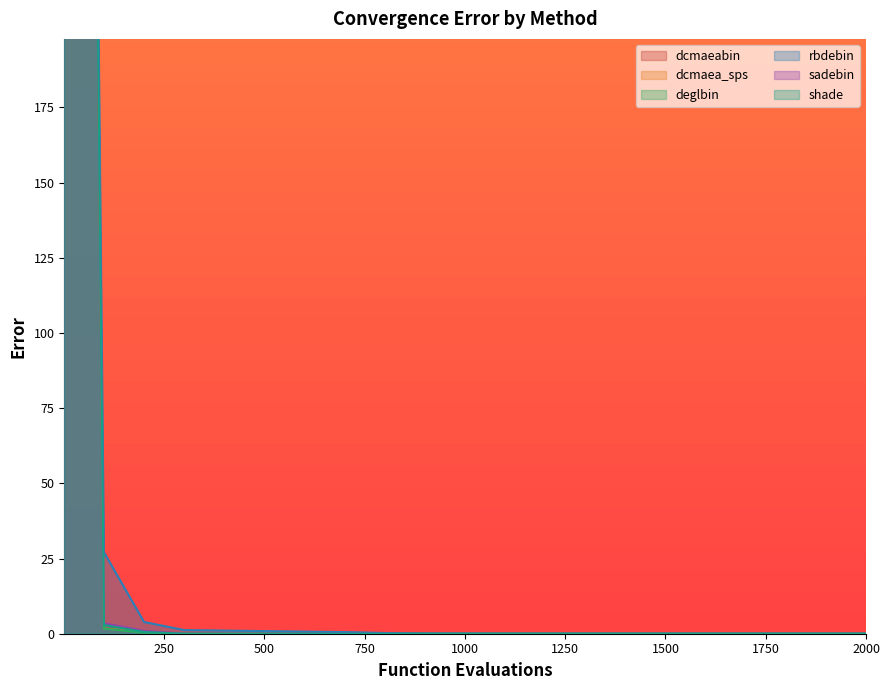

Is the value of shade at 1400 greater than the value of dcmaea_sps at 700?

No